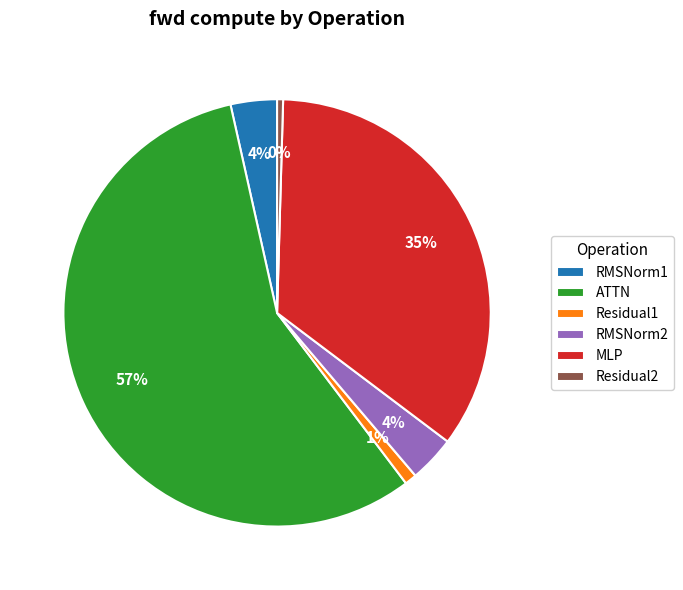

The ATTN slice represents 57% of the pie. True or false?

True